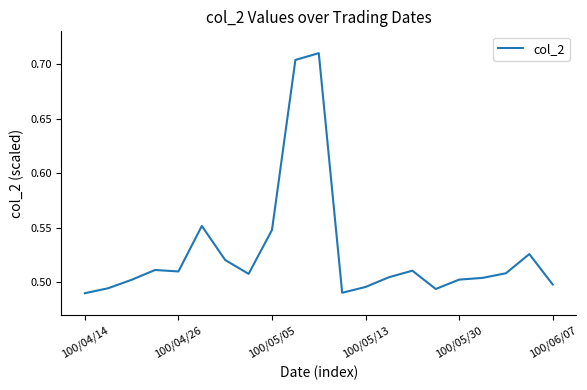

What is the label of the 7th point from the right?

14